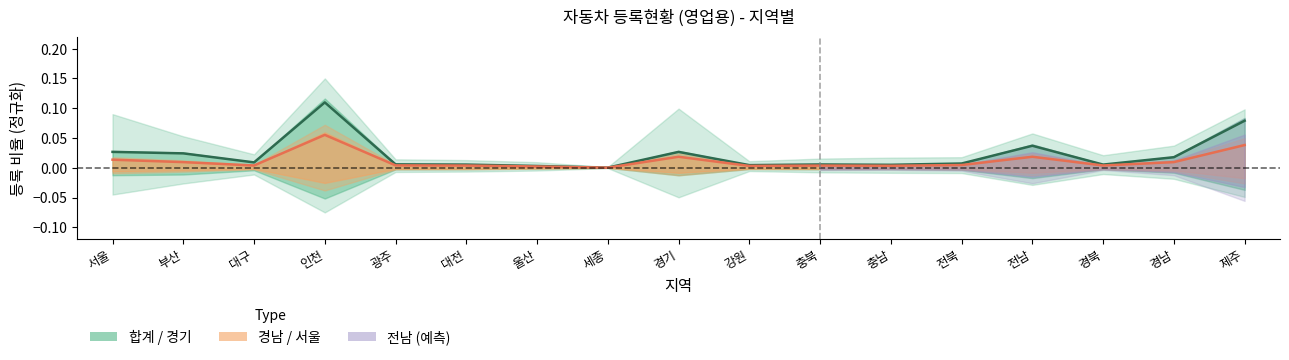

Which series has the largest range (max minus min)?

경기